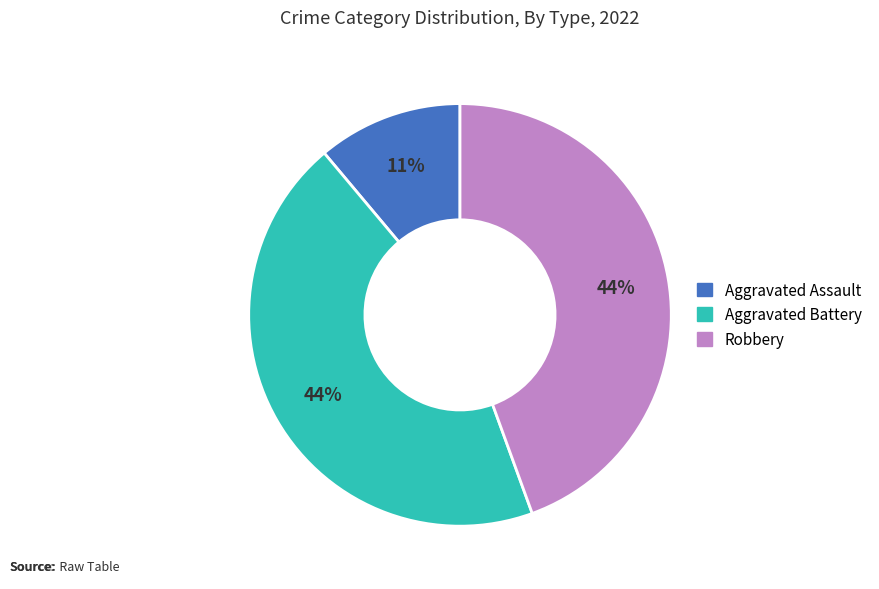

Is there a majority slice in this chart?

No